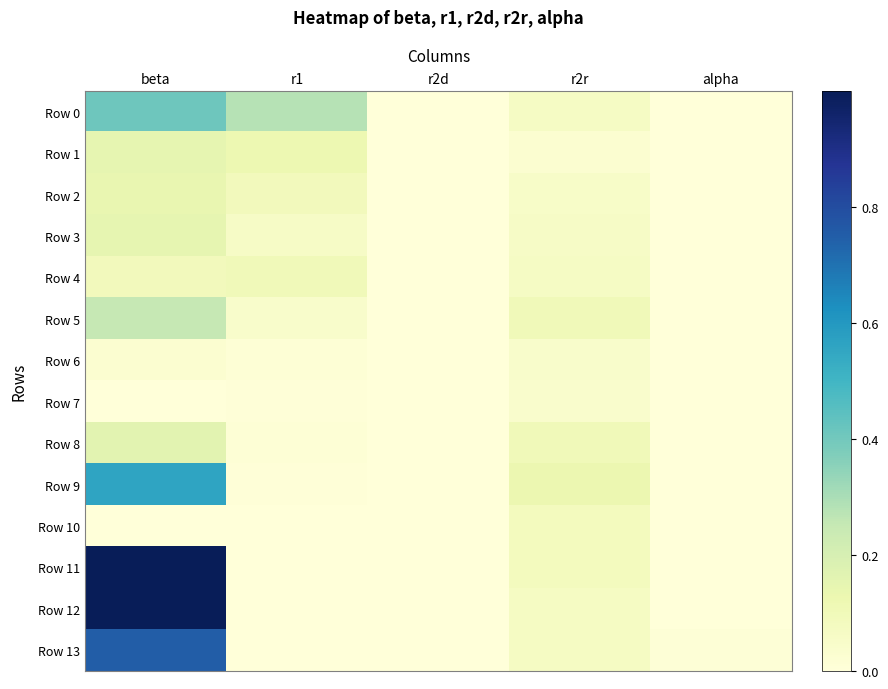

Reading left to right, list all the values displayed in this chart.

Row 0: beta=0.4	r1=0.3	r2d=0.0	r2r=0.1	alpha=0.0
Row 1: beta=0.1	r1=0.1	r2d=0.0	r2r=0.0	alpha=0.0
Row 2: beta=0.1	r1=0.1	r2d=0.0	r2r=0.1	alpha=0.0
Row 3: beta=0.1	r1=0.1	r2d=0.0	r2r=0.1	alpha=0.0
Row 4: beta=0.1	r1=0.1	r2d=0.0	r2r=0.1	alpha=0.0
Row 5: beta=0.2	r1=0.0	r2d=0.0	r2r=0.1	alpha=0.0
Row 6: beta=0.0	r1=0.0	r2d=0.0	r2r=0.0	alpha=0.0
Row 7: beta=0.0	r1=0.0	r2d=0.0	r2r=0.0	alpha=0.0
Row 8: beta=0.2	r1=0.0	r2d=0.0	r2r=0.1	alpha=0.0
Row 9: beta=0.6	r1=0.0	r2d=0.0	r2r=0.1	alpha=0.0
Row 10: beta=0.0	r1=0.0	r2d=0.0	r2r=0.1	alpha=0.0
Row 11: beta=1.0	r1=0.0	r2d=0.0	r2r=0.1	alpha=0.0
Row 12: beta=1.0	r1=0.0	r2d=0.0	r2r=0.1	alpha=0.0
Row 13: beta=0.8	r1=0.0	r2d=0.0	r2r=0.1	alpha=0.0